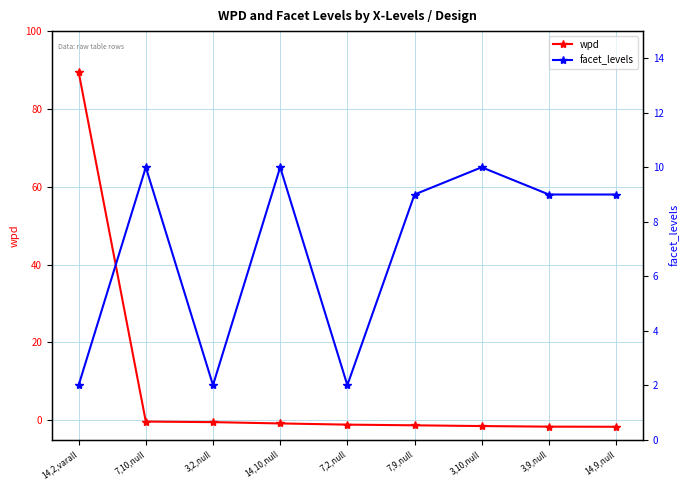

How many times do wpd and facet_levels cross each other?

1